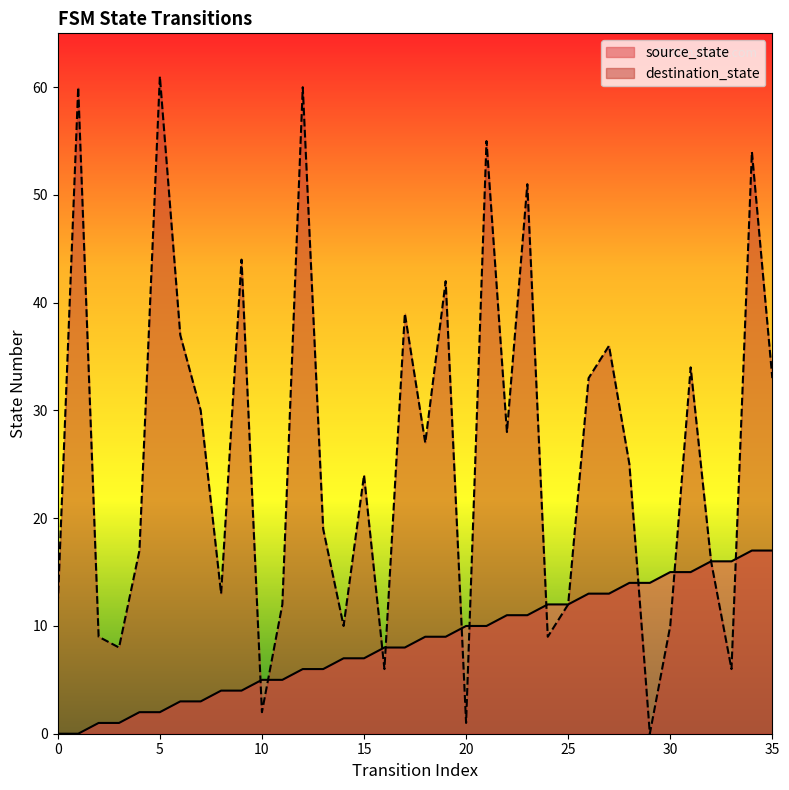

Reading left to right, extract all data points from this chart.

source_state: 0	0	1	1	2	2	3	3	4	4	5	5	6	6	7	7	8	8	9	9	10	10	11	11	12	12	13	13	14	14	15	15	16	16	17	17
destination_state: 12	60	9	8	17	61	37	30	13	44	2	12	60	19	10	24	6	39	27	42	1	55	28	51	9	12	33	36	25	0	10	34	16	6	54	33